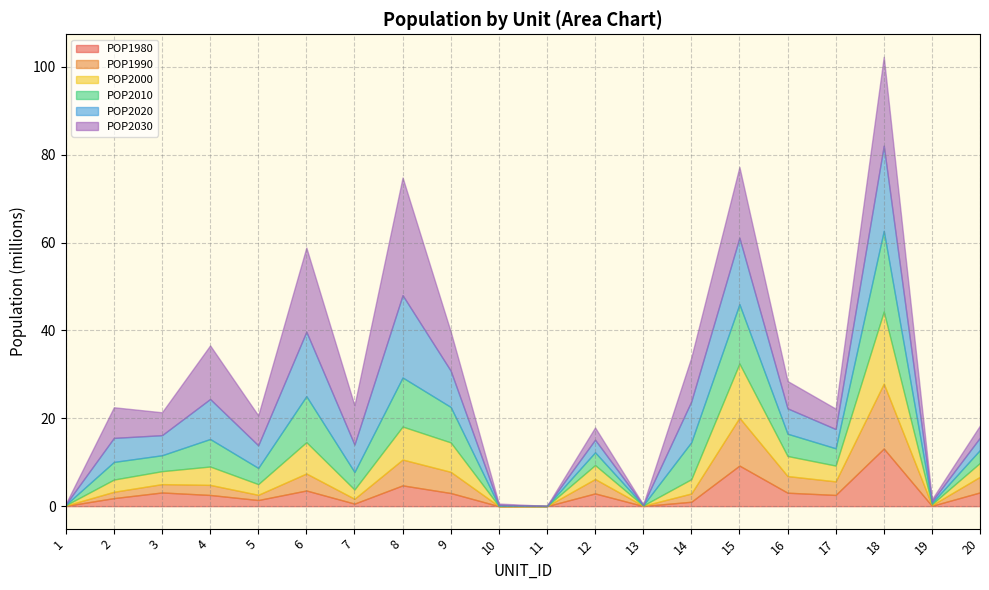

What is the difference between the maximum and minimum values in the POP2010 series?

18363751.8